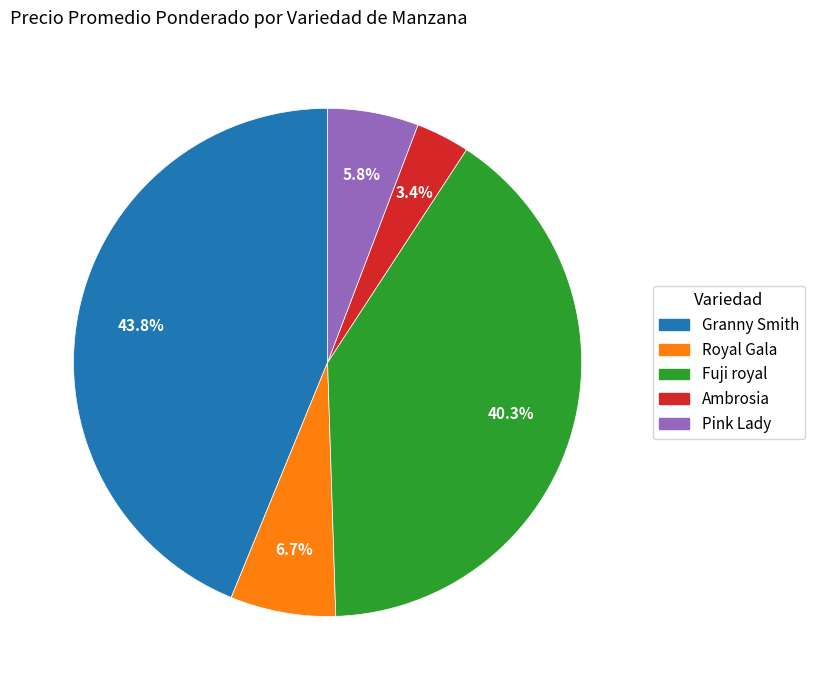

Count the number of slices in the pie.

5